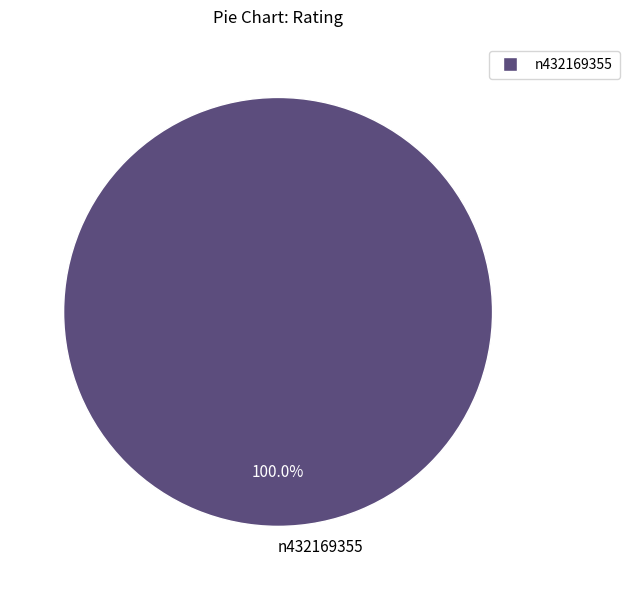

Rank the categories by value from highest to lowest.

n432169355